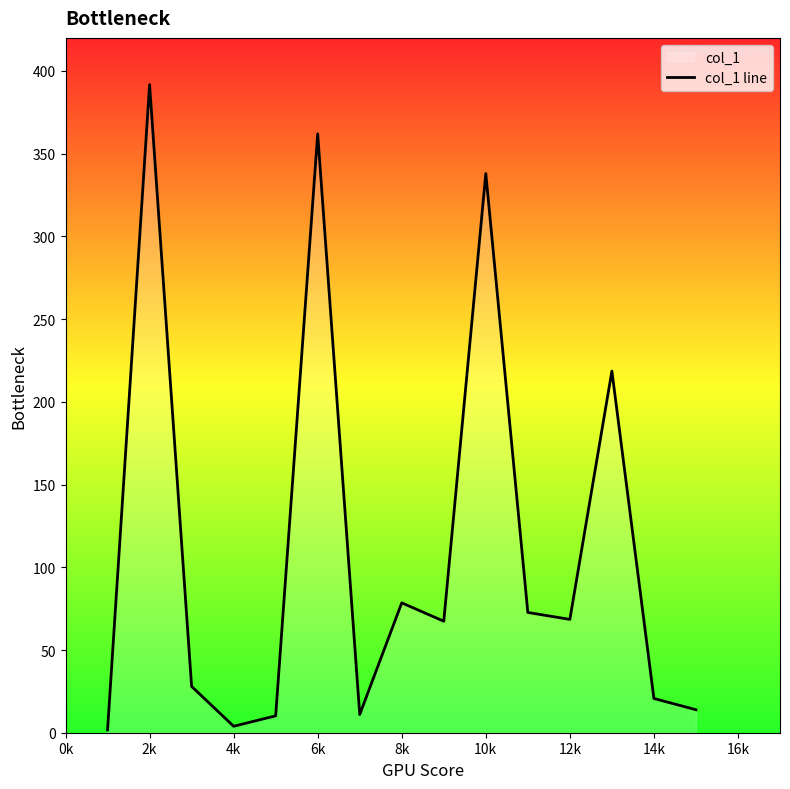

What is the minimum value shown in the chart?

1.7